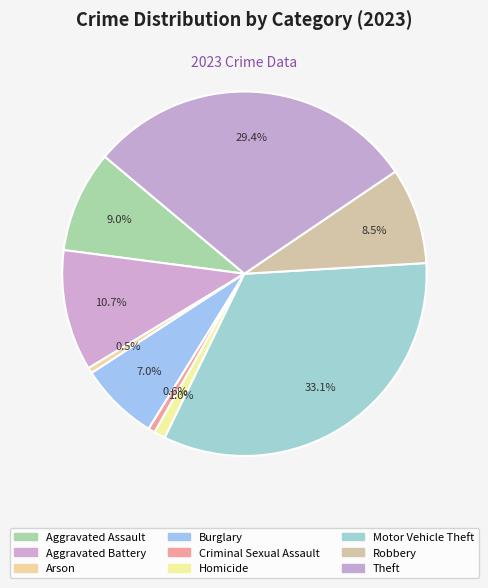

Is it true that Aggravated Battery is 11% of the pie?

True